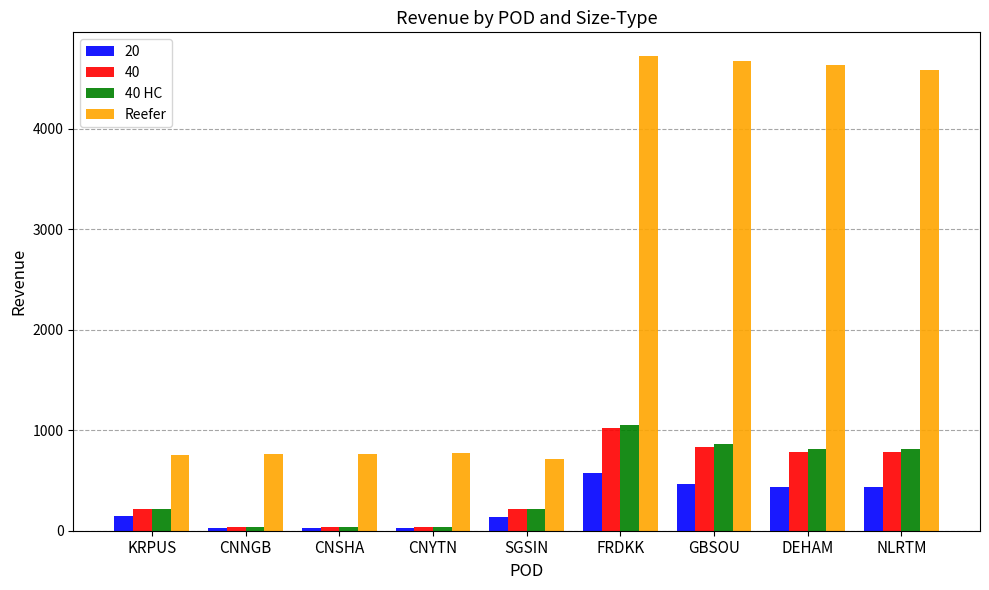

What is the label of the 9th bar from the left?

NLRTM